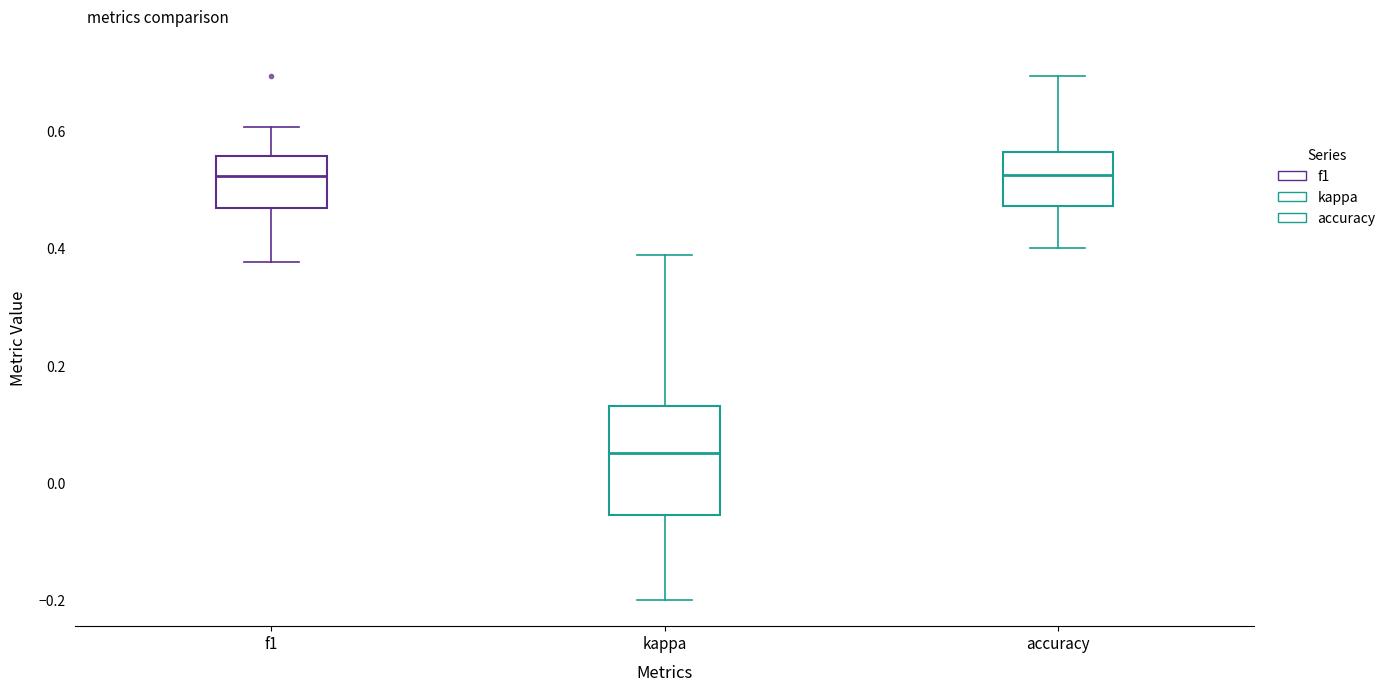

Reading left to right, transcribe this box plot: for each box, give where its median line is, the range the box spans, and where its two whiskers end, as read against the y-axis. The values are not printed on the chart, so give them approximately, as read against the axis.

f1: median 0.52, box 0.46 to 0.56, whiskers 0.38 to 0.60
kappa: median 0.06, box -0.06 to 0.14, whiskers -0.20 to 0.38
accuracy: median 0.52, box 0.48 to 0.56, whiskers 0.40 to 0.70